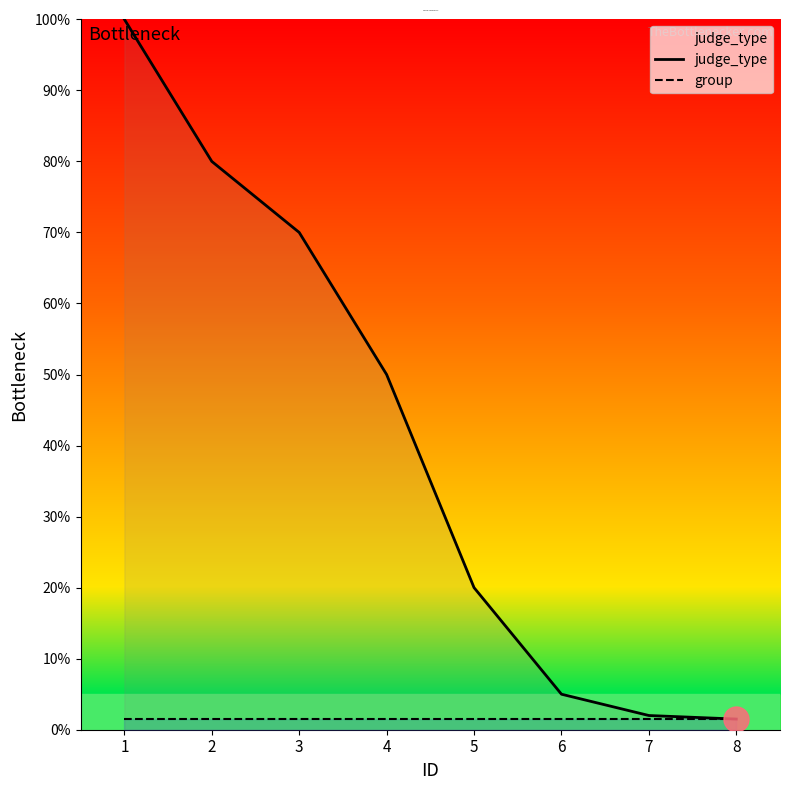

Rank the series by their maximum value, from highest to lowest.

judge_type, group